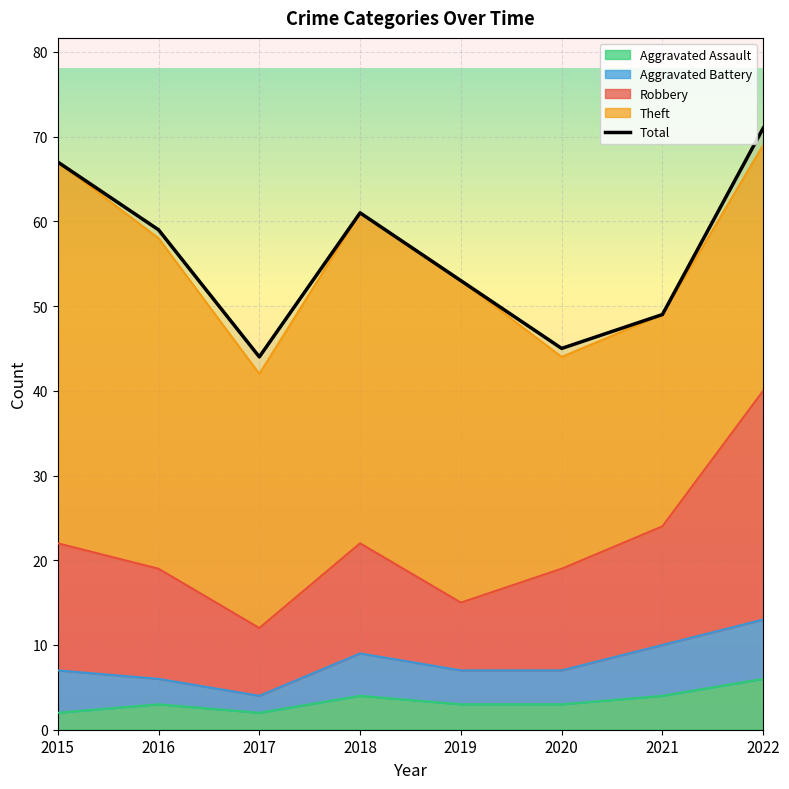

What is the difference between the maximum and second lowest values?

26